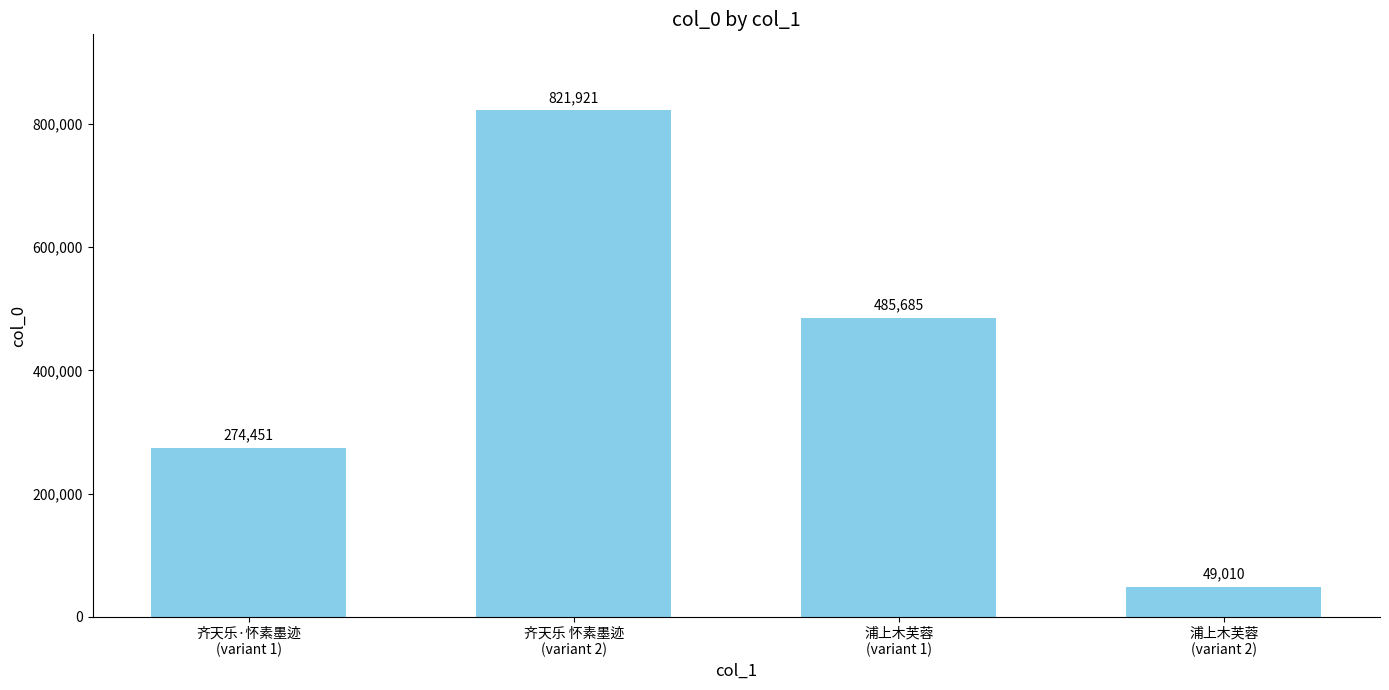

Reading right to left, what are all the values shown in this chart?

浦上木芙蓉
(variant 2)=49010	浦上木芙蓉
(variant 1)=485685	齐天乐 怀素墨迹
(variant 2)=821921	齐天乐·怀素墨迹
(variant 1)=274451